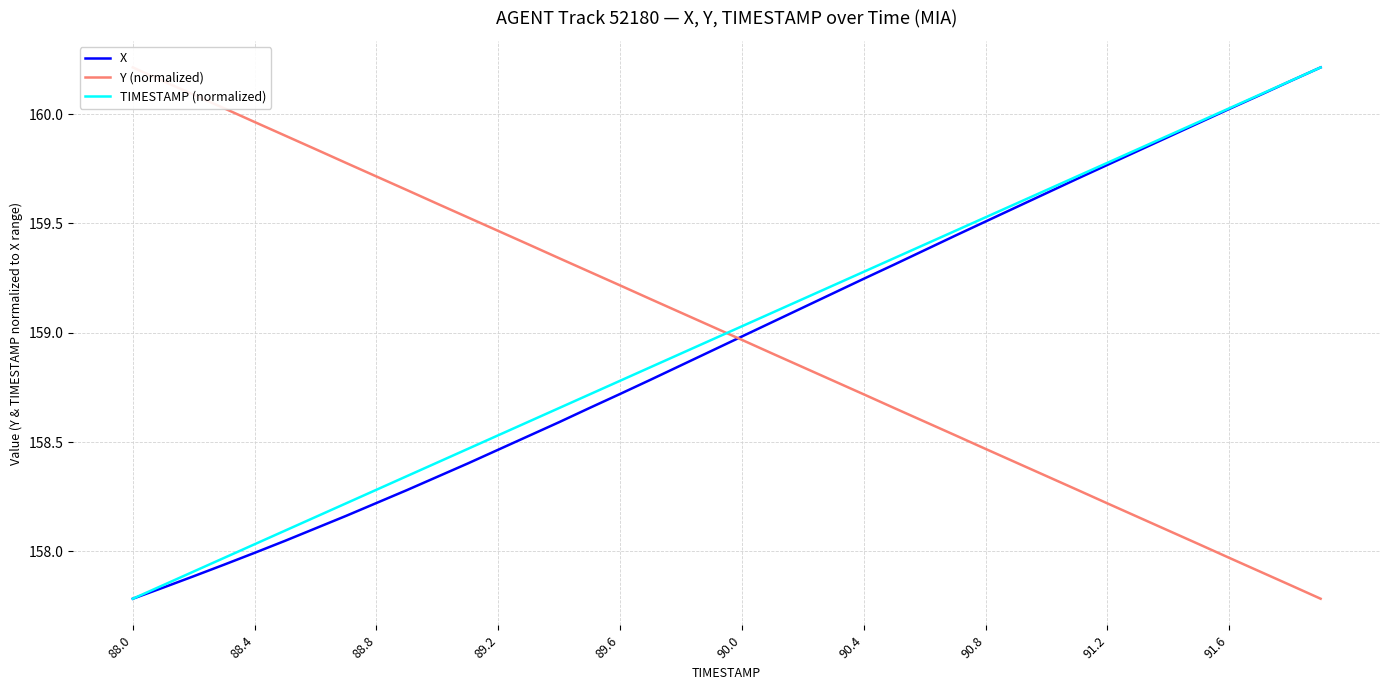

How many lines are shown in the chart?

3